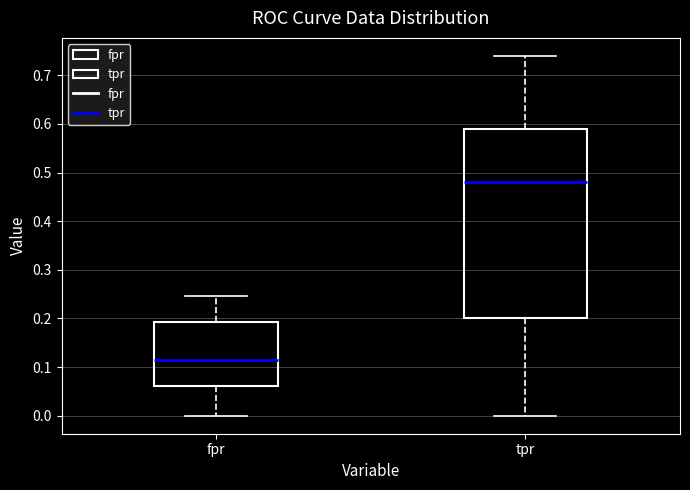

Where does the lower whisker of the box for tpr end on the y-axis? The values are not printed on the chart, so give them approximately, as read against the axis.

0.00